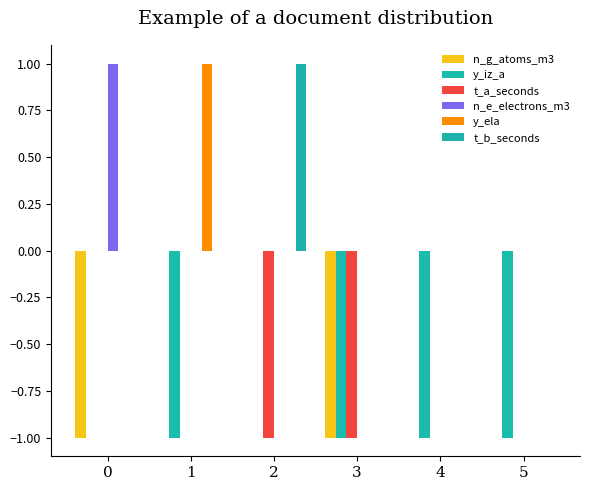

What is the difference between the highest and lowest values at 5?

1